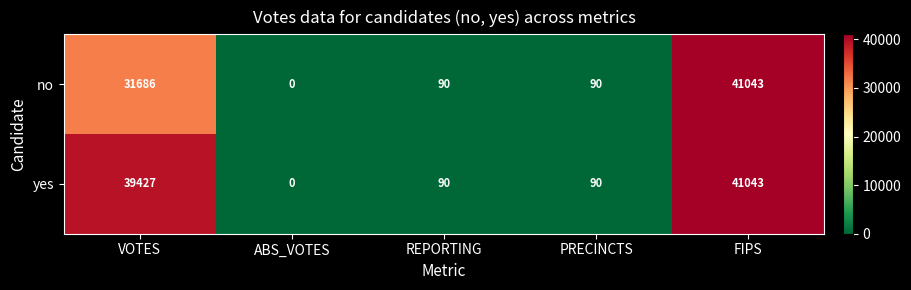

List the series in order of their overall mean, highest first.

yes, no